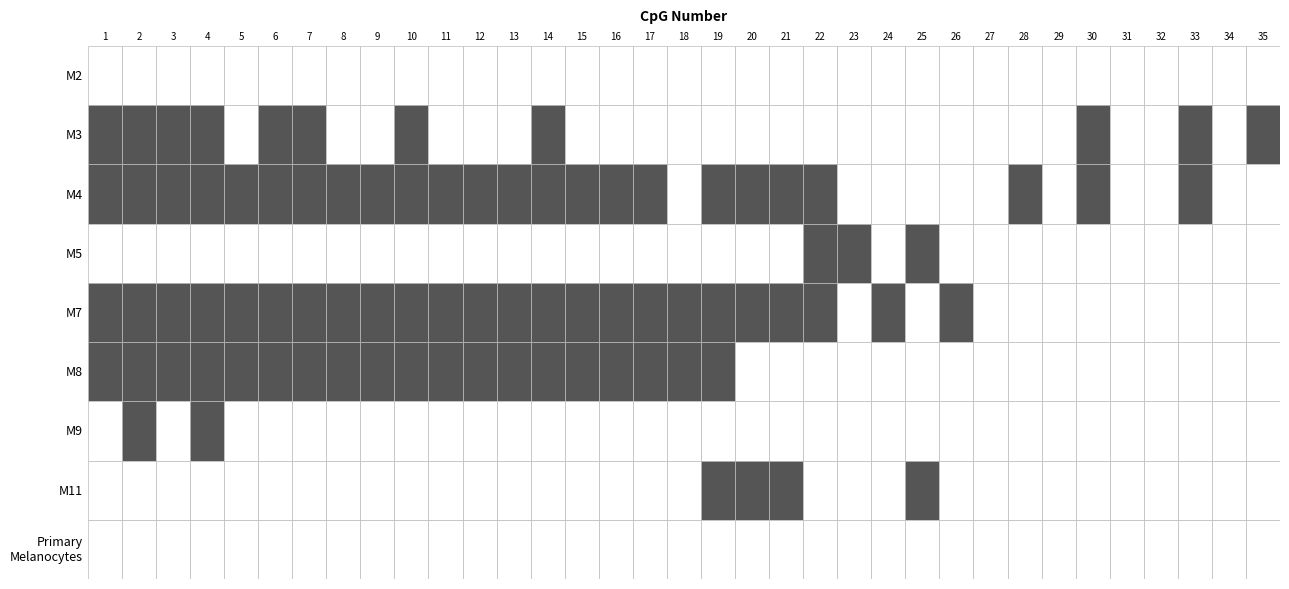

What is the sum of all M5 values?

3